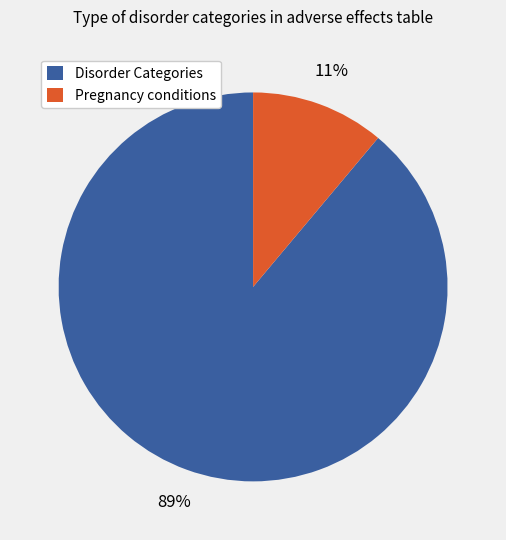

To the nearest percent, what is the difference between the largest and smallest slice percentages?

78%